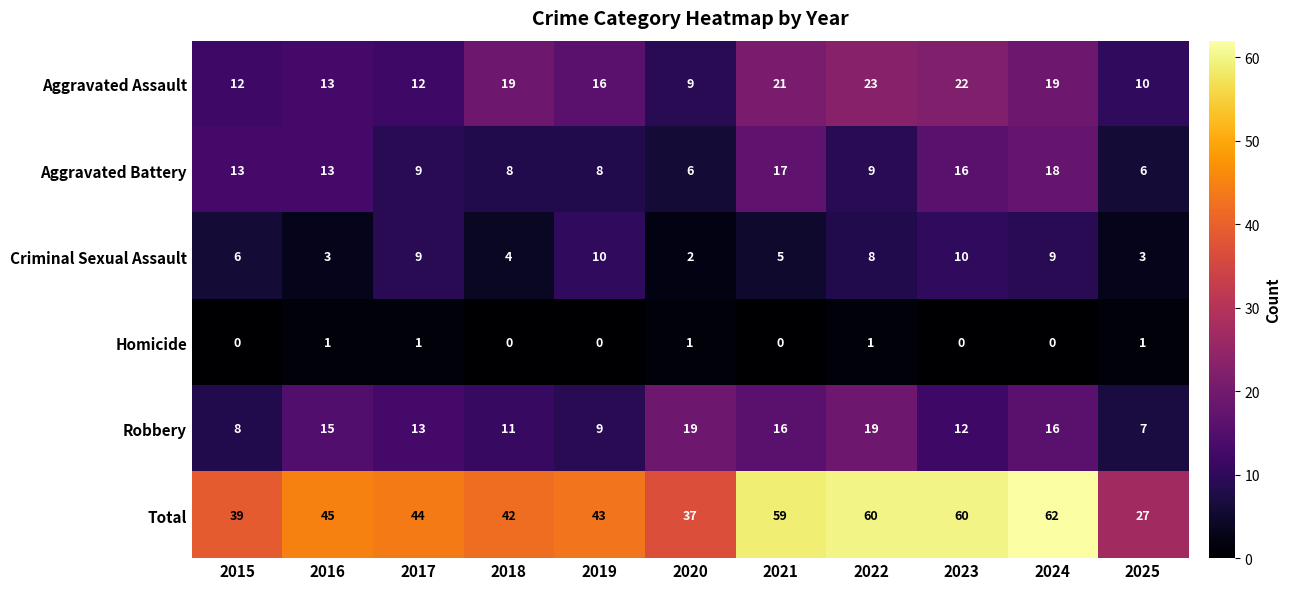

At how many categories does at least one series exceed 29?

10